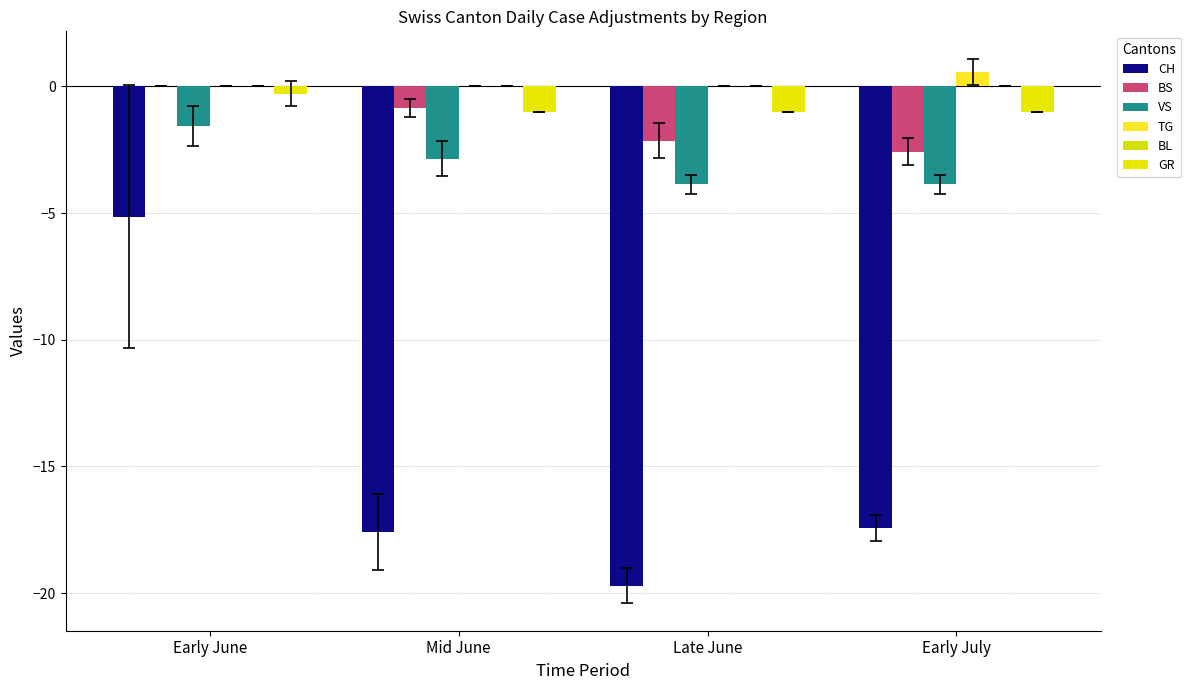

Reading left to right, transcribe all the data shown in this chart.

CH: -5.1	-17.6	-19.7	-17.4
BS: 0.0	-0.9	-2.1	-2.6
VS: -1.6	-2.9	-3.9	-3.9
TG: 0.0	0.0	0.0	0.6
BL: 0.0	0.0	0.0	0.0
GR: -0.3	-1.0	-1.0	-1.0